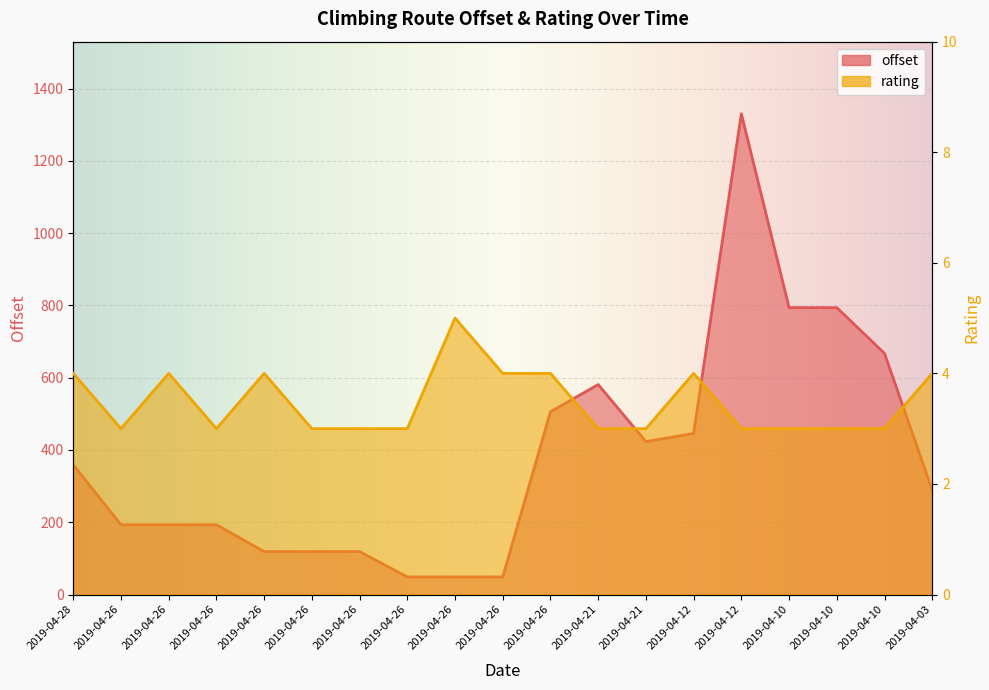

Which category has the lowest value in the offset series?

2019-04-26